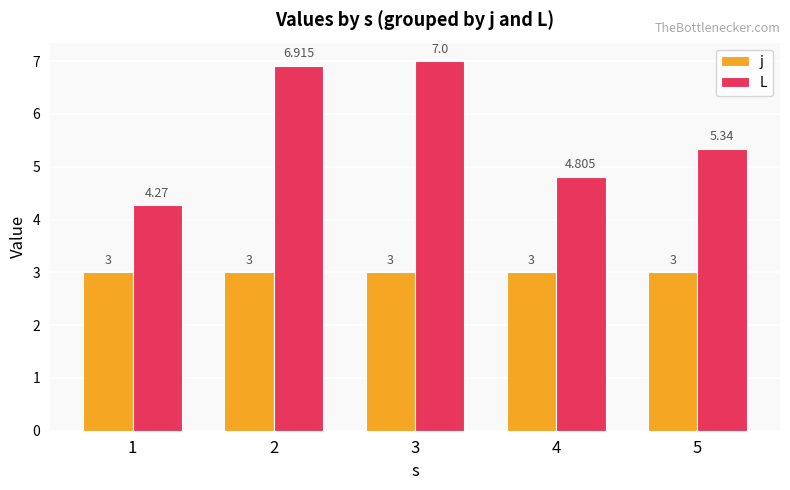

How many bars are there in total?

10